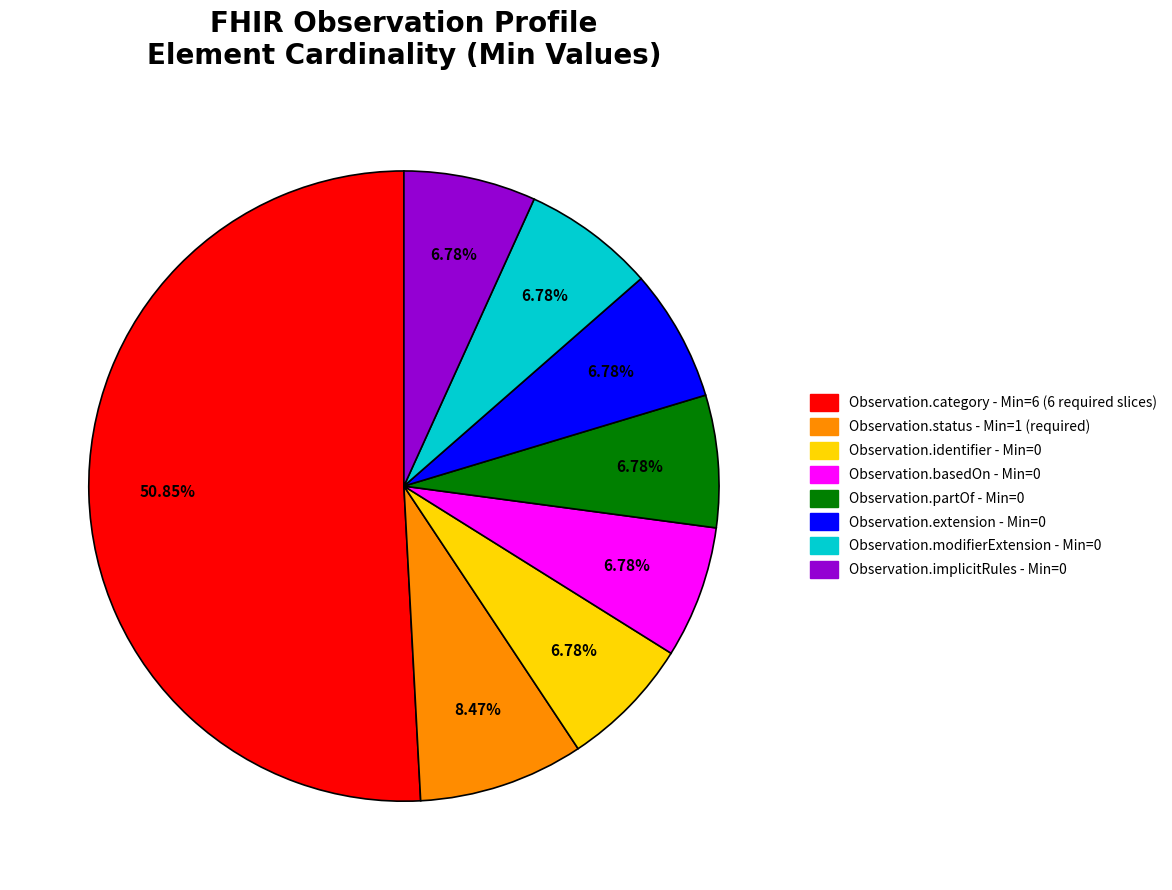

Does any single category account for the majority?

Yes